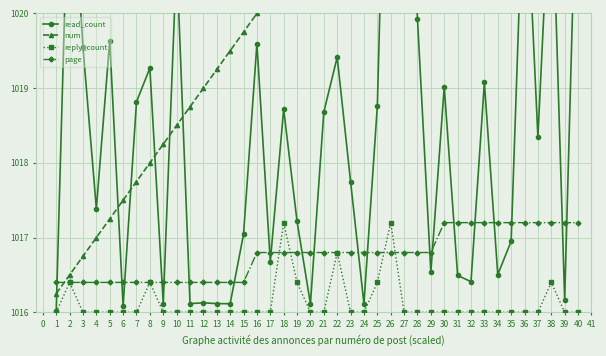

What is the highest value of the num series?

1026.0